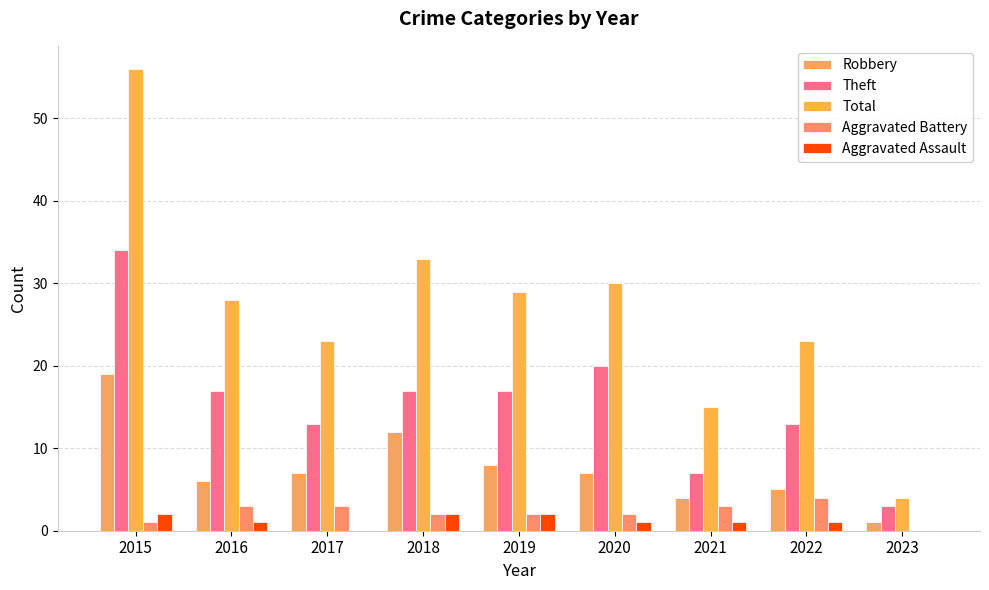

How many categories are shown in the chart?

9